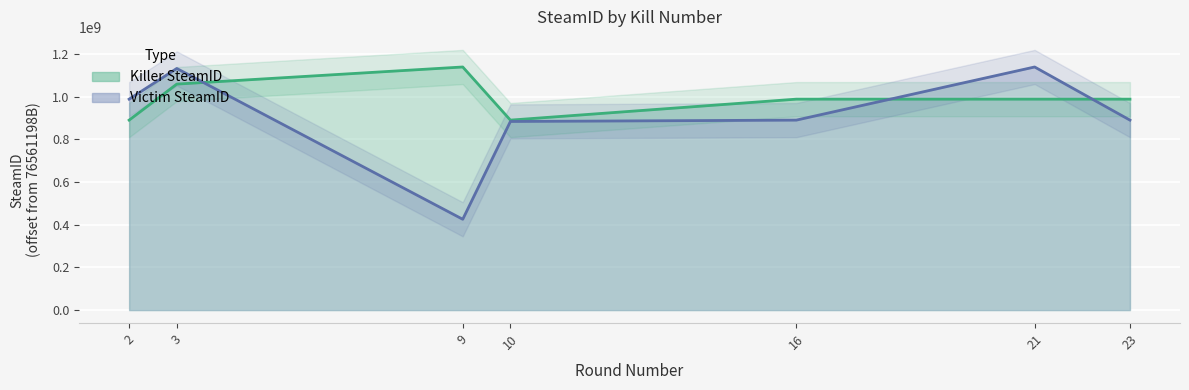

How many Killer SteamID values are between 889459509 and 1058147071?

6